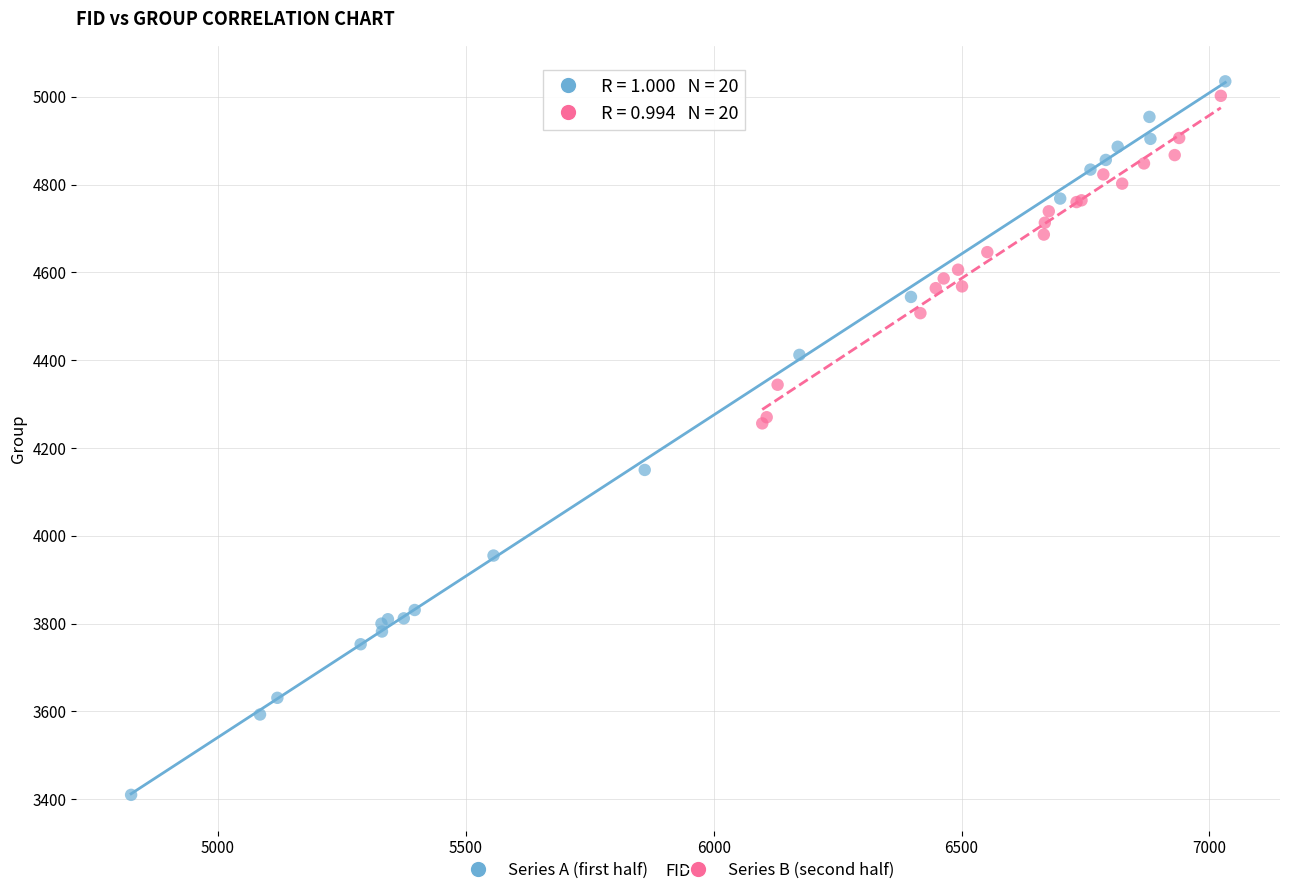

Which series contains the lowest Y value?

Series A (first half)